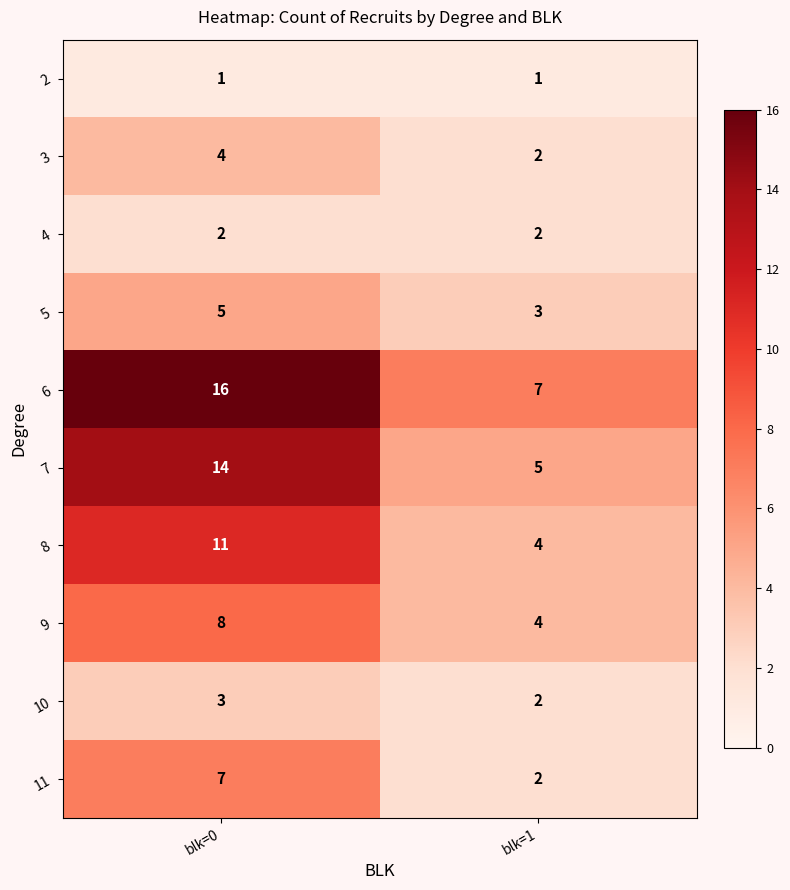

What is the spread (max minus min) of values at blk=0?

15